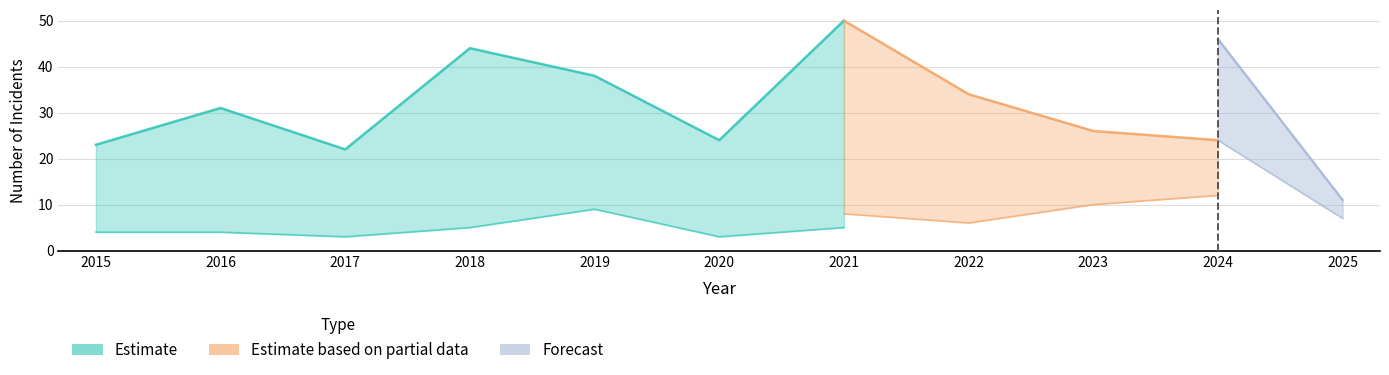

The Aggravated Battery series shows 4 at 2015. True or false?

True